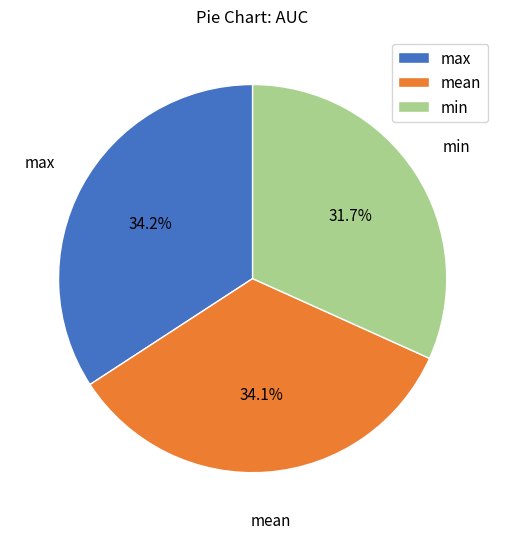

Combined, what portion of the pie is min and mean?

65.8%